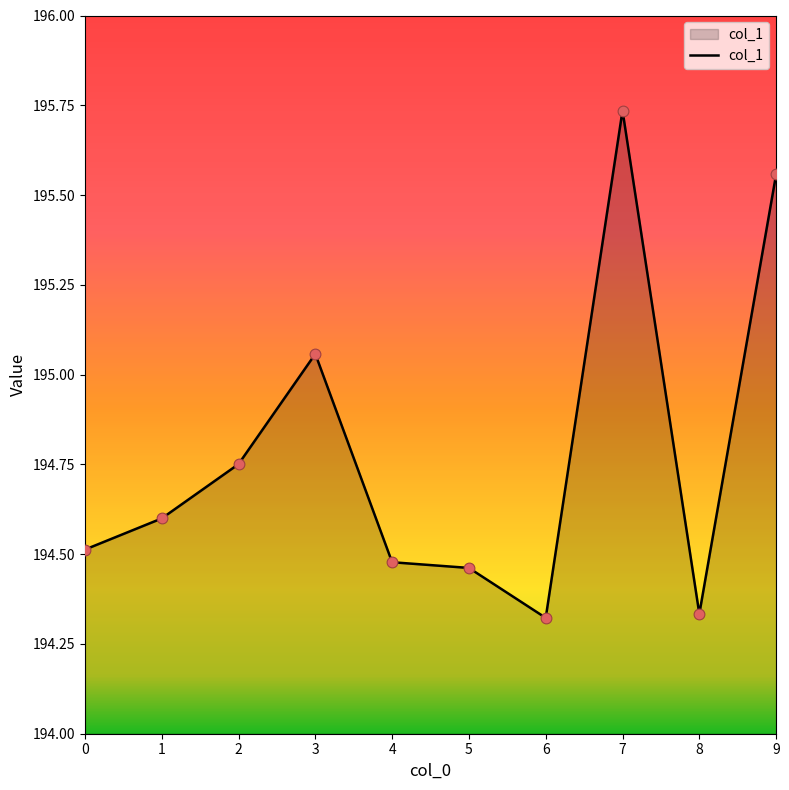

What is the change in value from 1 to 6?

-0.3